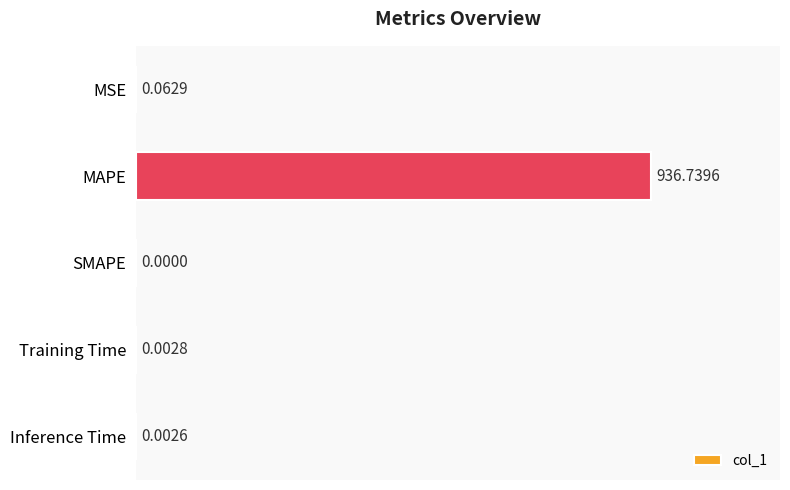

What is the sum of all values?

936.8